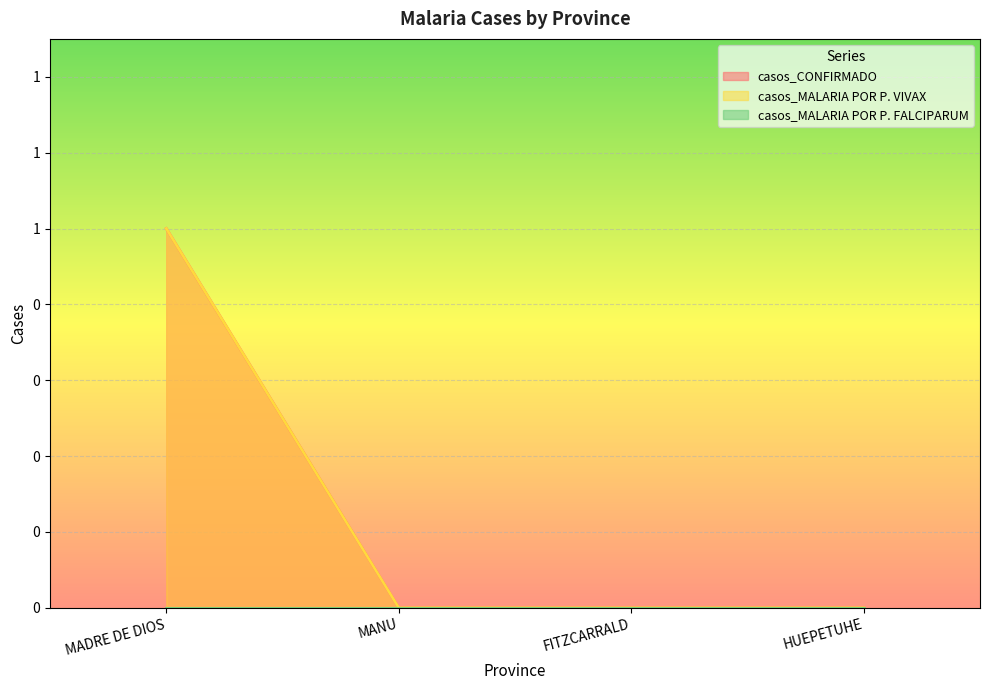

How many casos_CONFIRMADO values are between 0 and 1?

4